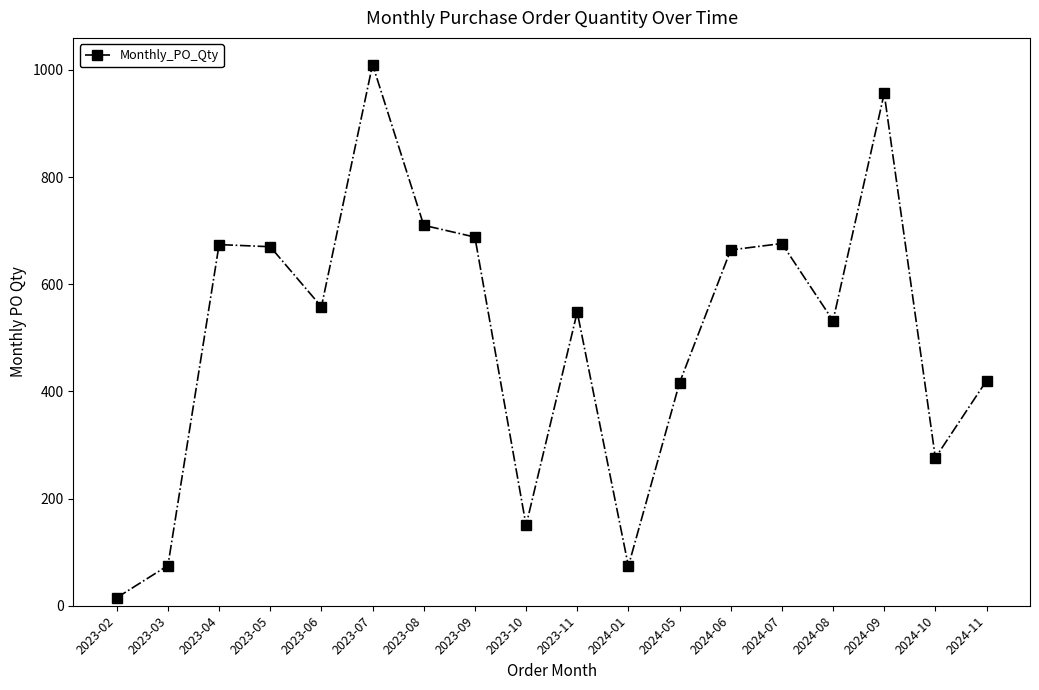

What is the label of the 1st point from the left?

2023-02